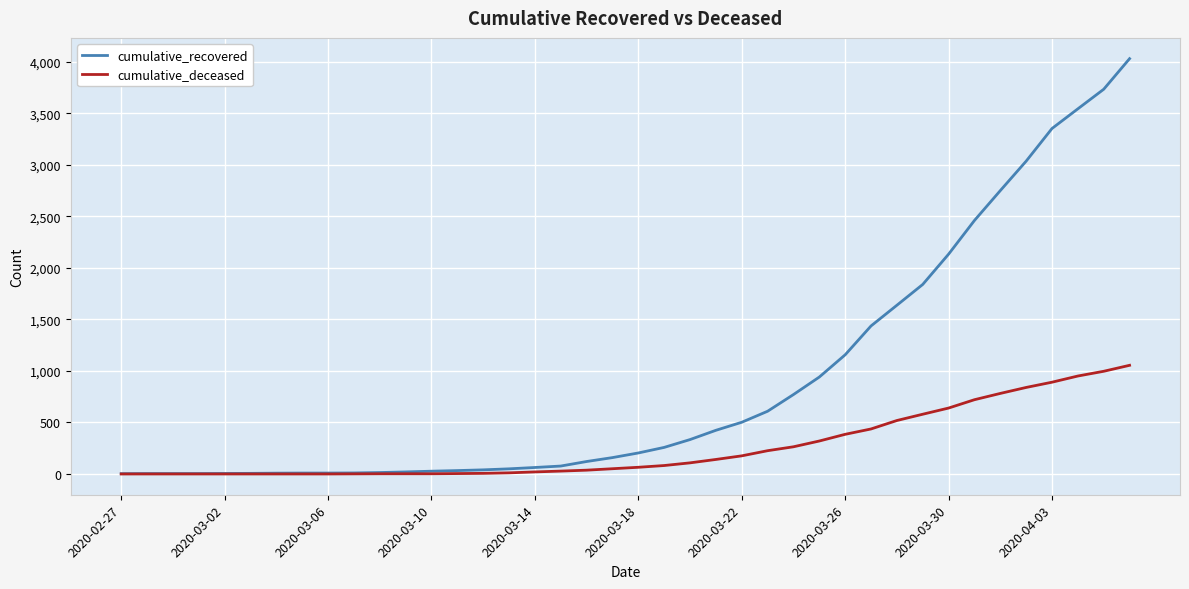

What is the greatest value displayed?

4032